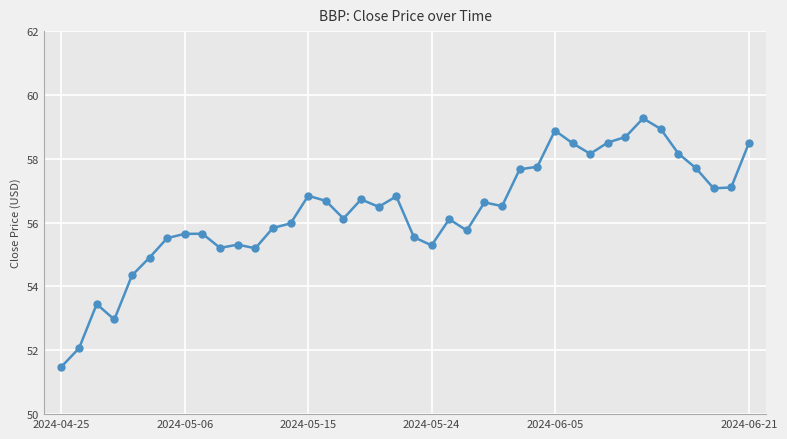

What is the difference between the second highest and second lowest values?

6.9